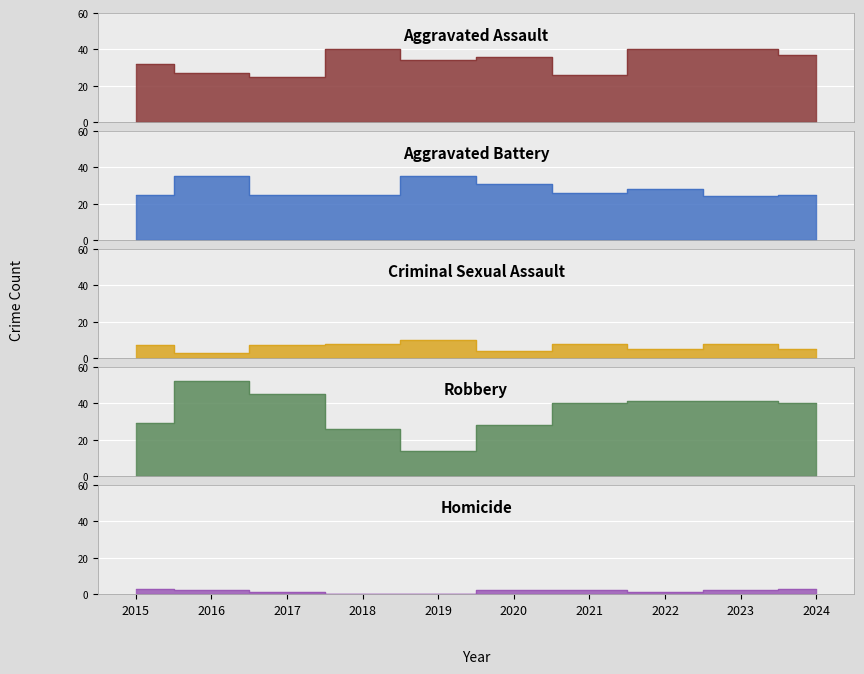

What is the difference between the maximum and minimum values in the Aggravated Assault series?

15